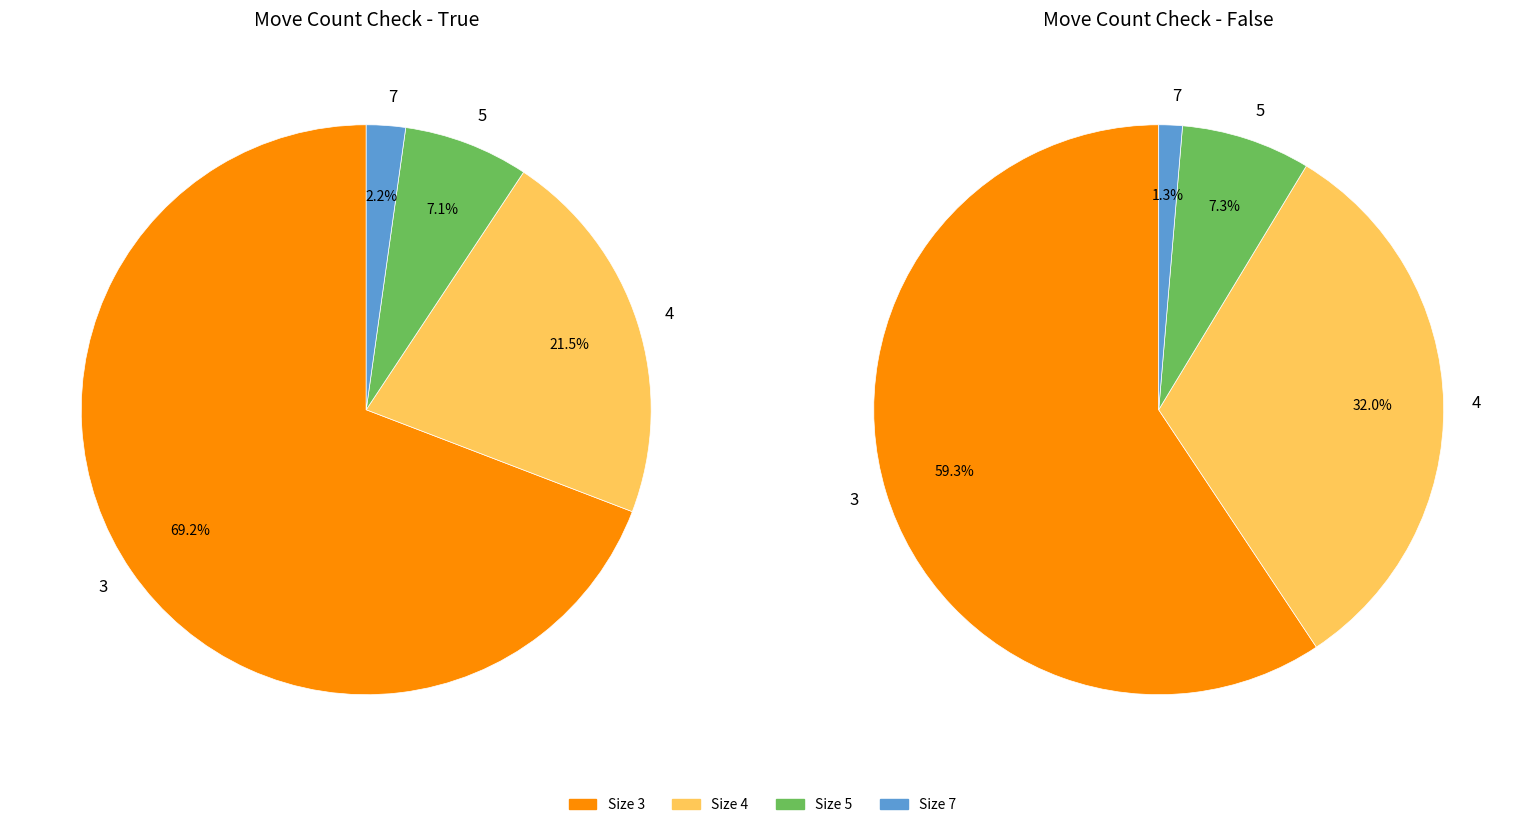

How many segments does this pie chart have?

4